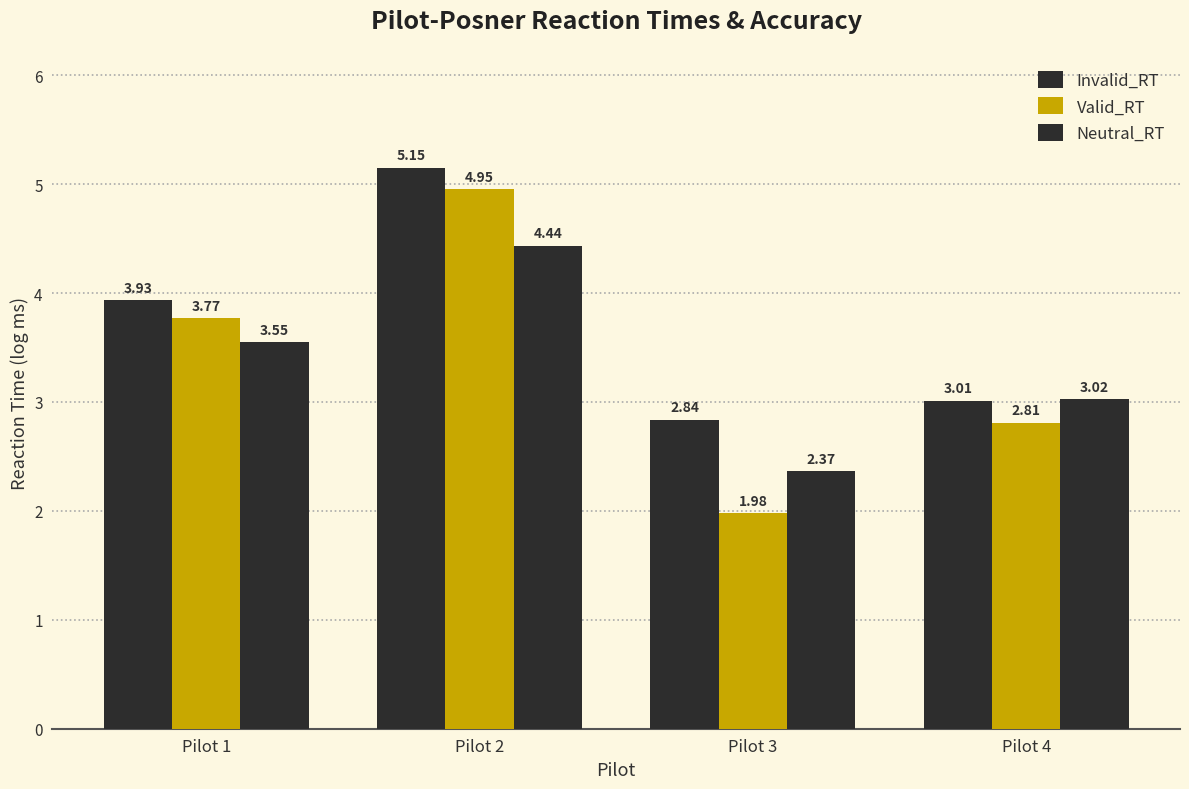

Are the bars grouped side by side (vs. stacked)?

Yes